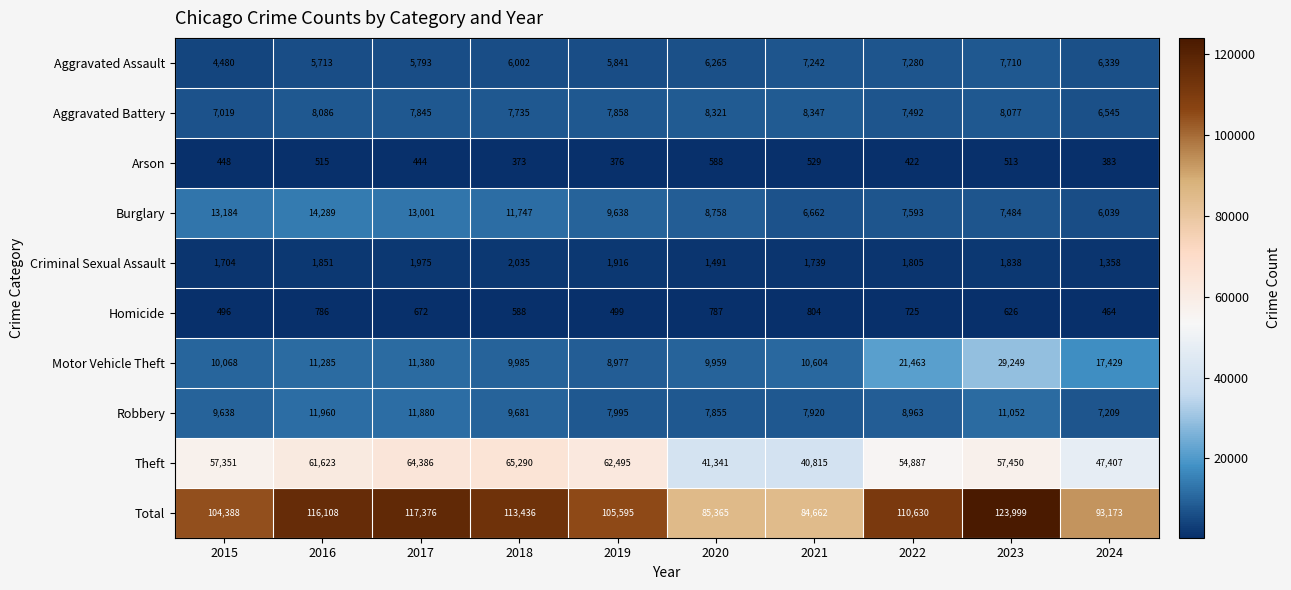

Which series has the largest range (max minus min)?

Total